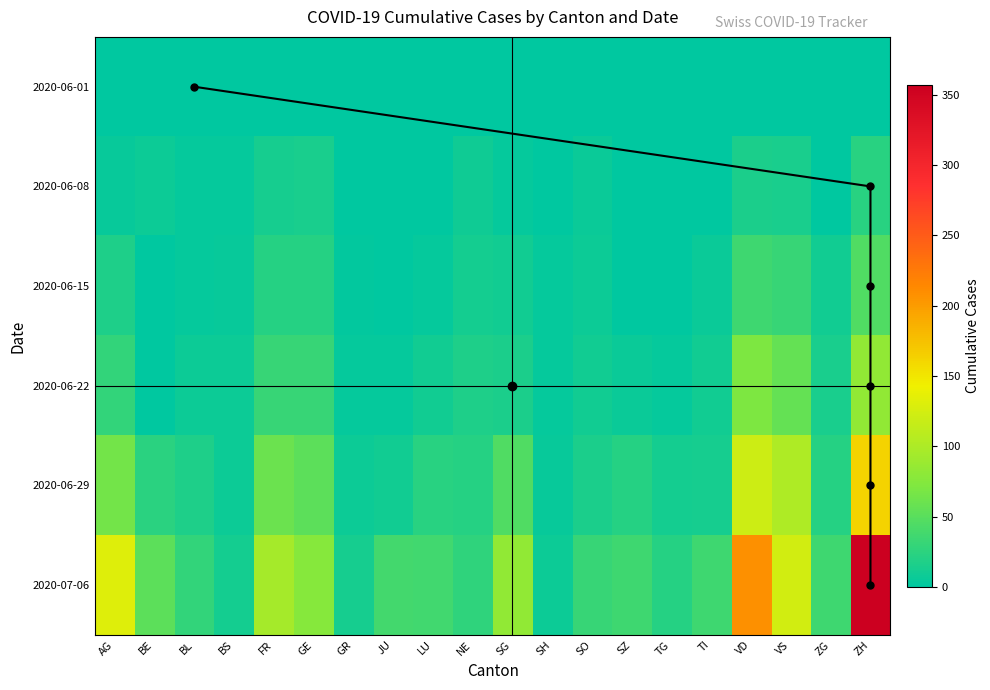

Where does the GE series first go above 37?

AG